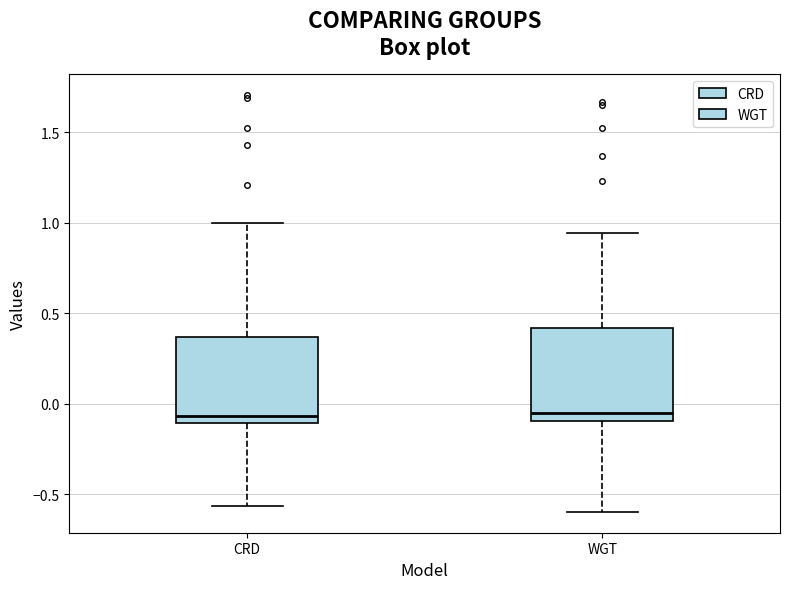

Reading left to right, read every box against the y-axis: the position of its median line, the range the box covers, and the ends of its whiskers. The values are not printed on the chart, so give them approximately, as read against the axis.

CRD: median -0.05, box -0.10 to 0.35, whiskers -0.55 to 1.00
WGT: median -0.05, box -0.10 to 0.40, whiskers -0.60 to 0.95